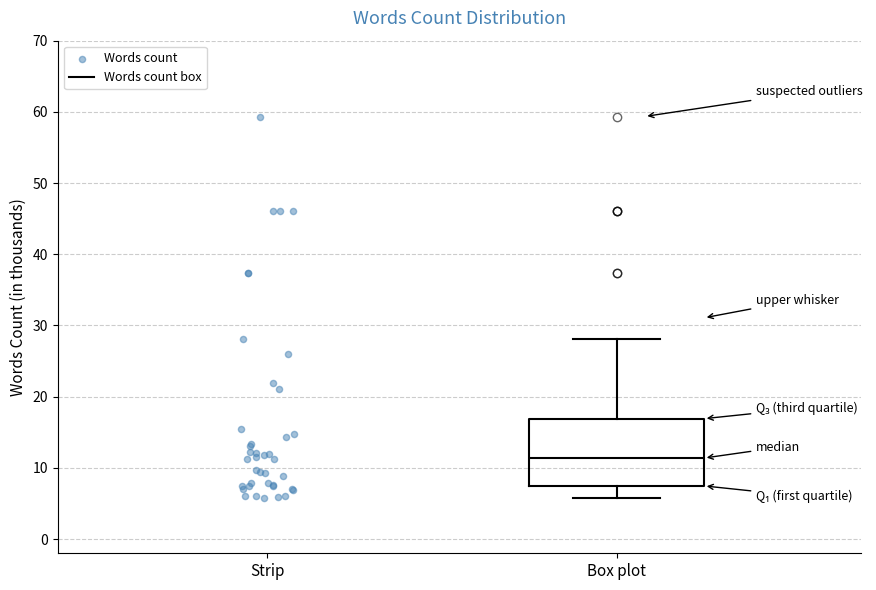

Where does the lower whisker of the box for Box plot end on the y-axis? The values are not printed on the chart, so give them approximately, as read against the axis.

6